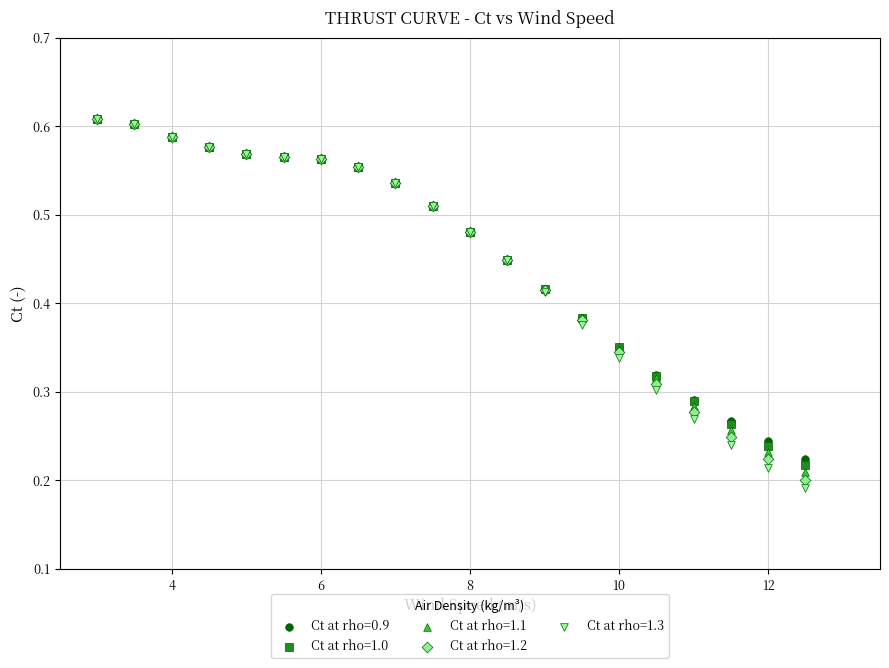

Which series has the widest spread of Y values?

Ct at rho=1.3